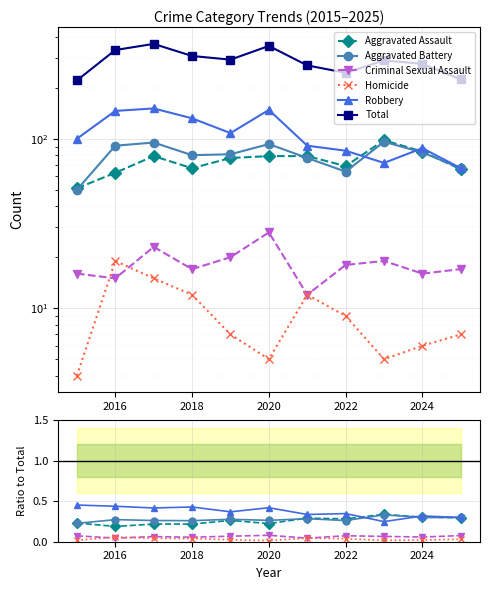

True or false: Aggravated Battery has more than 0 interior local peaks.

True